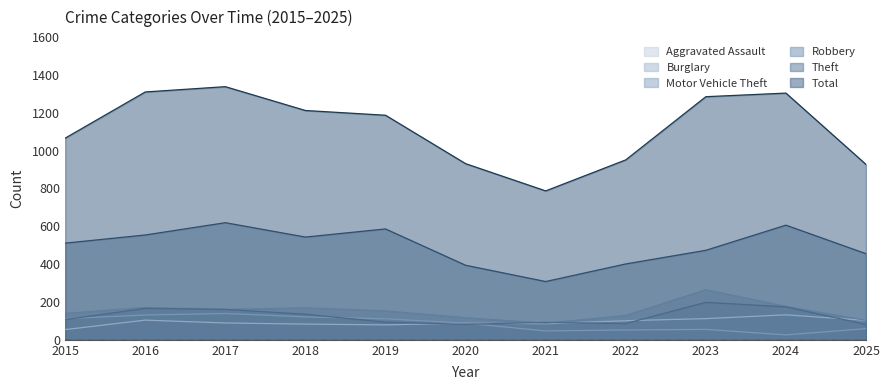

What is the value of the Burglary point at the 7th from the left?

47